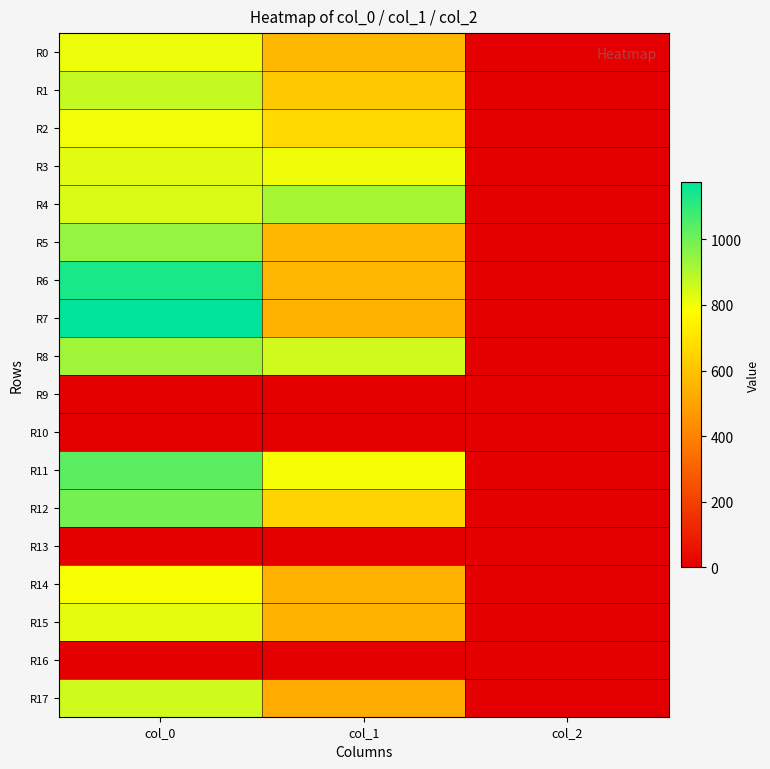

Reading left to right, transcribe all the data shown in this chart.

R0: col_0=806.7	col_1=567.0	col_2=2.0
R1: col_0=870.0	col_1=617.6	col_2=2.0
R2: col_0=800.0	col_1=664.9	col_2=2.0
R3: col_0=826.7	col_1=806.6	col_2=2.0
R4: col_0=836.7	col_1=914.6	col_2=2.0
R5: col_0=943.3	col_1=563.6	col_2=2.0
R6: col_0=1133.3	col_1=560.2	col_2=2.0
R7: col_0=1173.3	col_1=546.8	col_2=2.0
R8: col_0=926.7	col_1=853.9	col_2=2.0
R9: col_0=0.0	col_1=0.0	col_2=0.0
R10: col_0=0.0	col_1=0.0	col_2=0.0
R11: col_0=1030.0	col_1=796.5	col_2=2.0
R12: col_0=993.3	col_1=648.0	col_2=2.0
R13: col_0=0.0	col_1=0.0	col_2=0.0
R14: col_0=790.0	col_1=550.1	col_2=2.0
R15: col_0=820.0	col_1=543.4	col_2=2.0
R16: col_0=0.0	col_1=0.0	col_2=0.0
R17: col_0=856.7	col_1=526.5	col_2=2.0